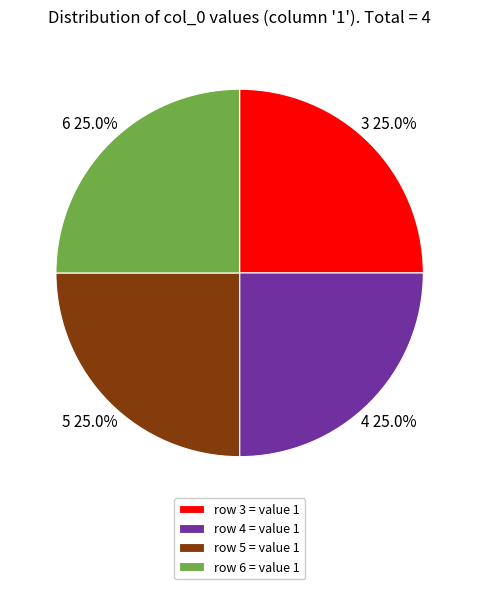

To the nearest percent, what is the average slice percentage?

25%